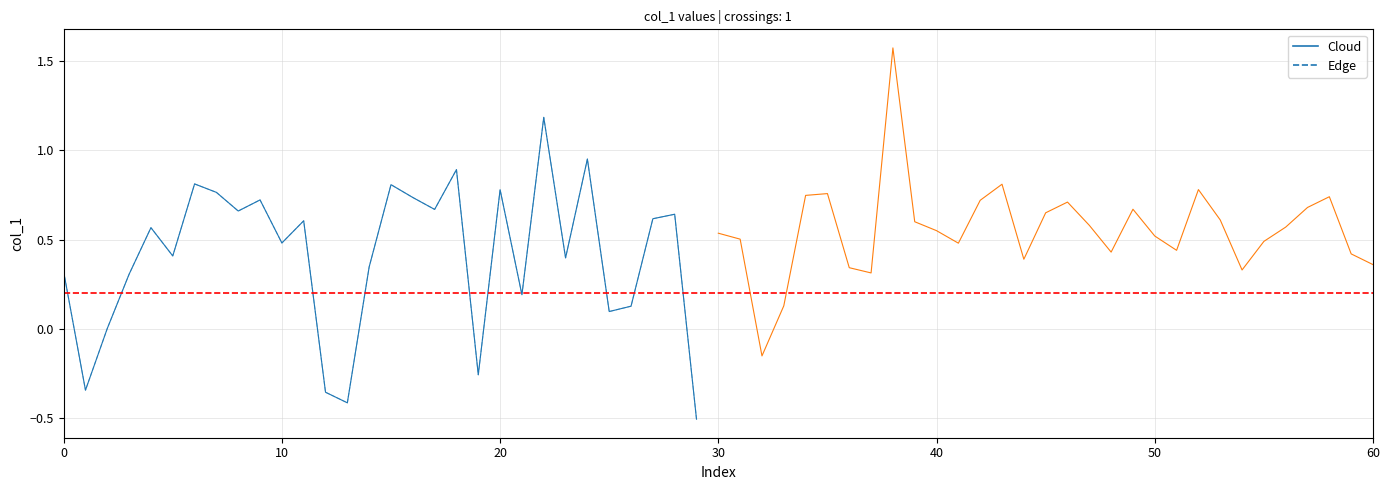

At which label does Cloud reach its peak?

22